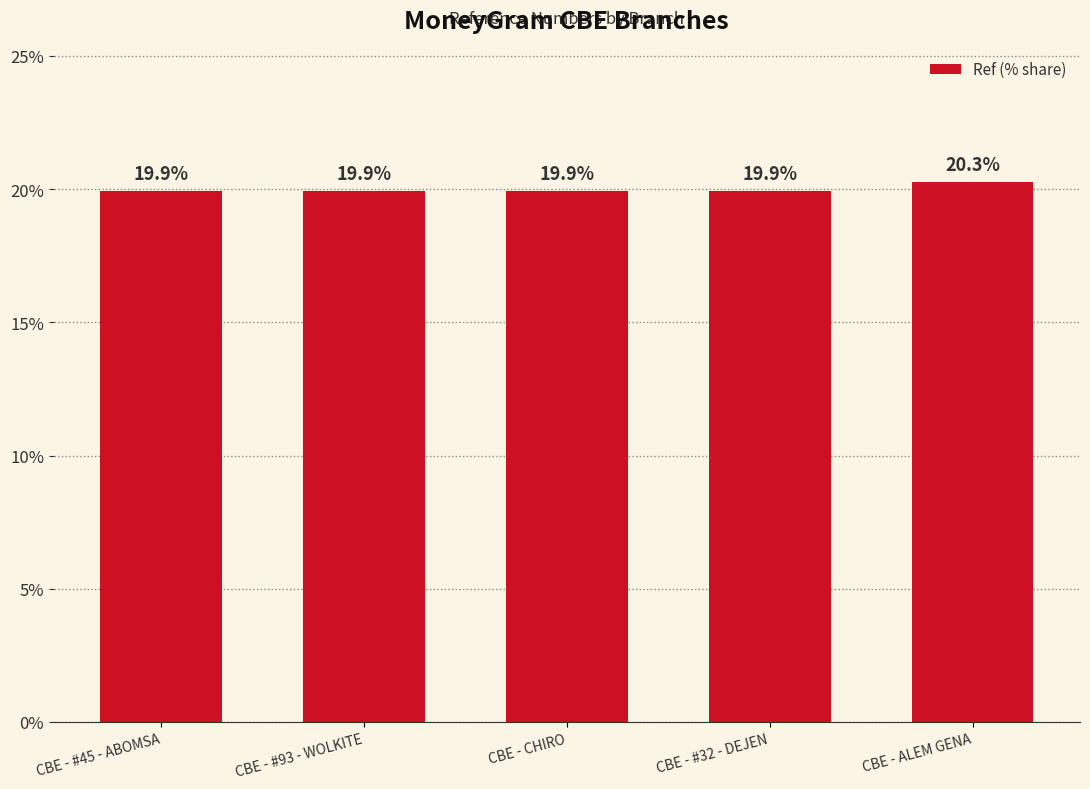

What position from the right is CBE - #32 - DEJEN?

2